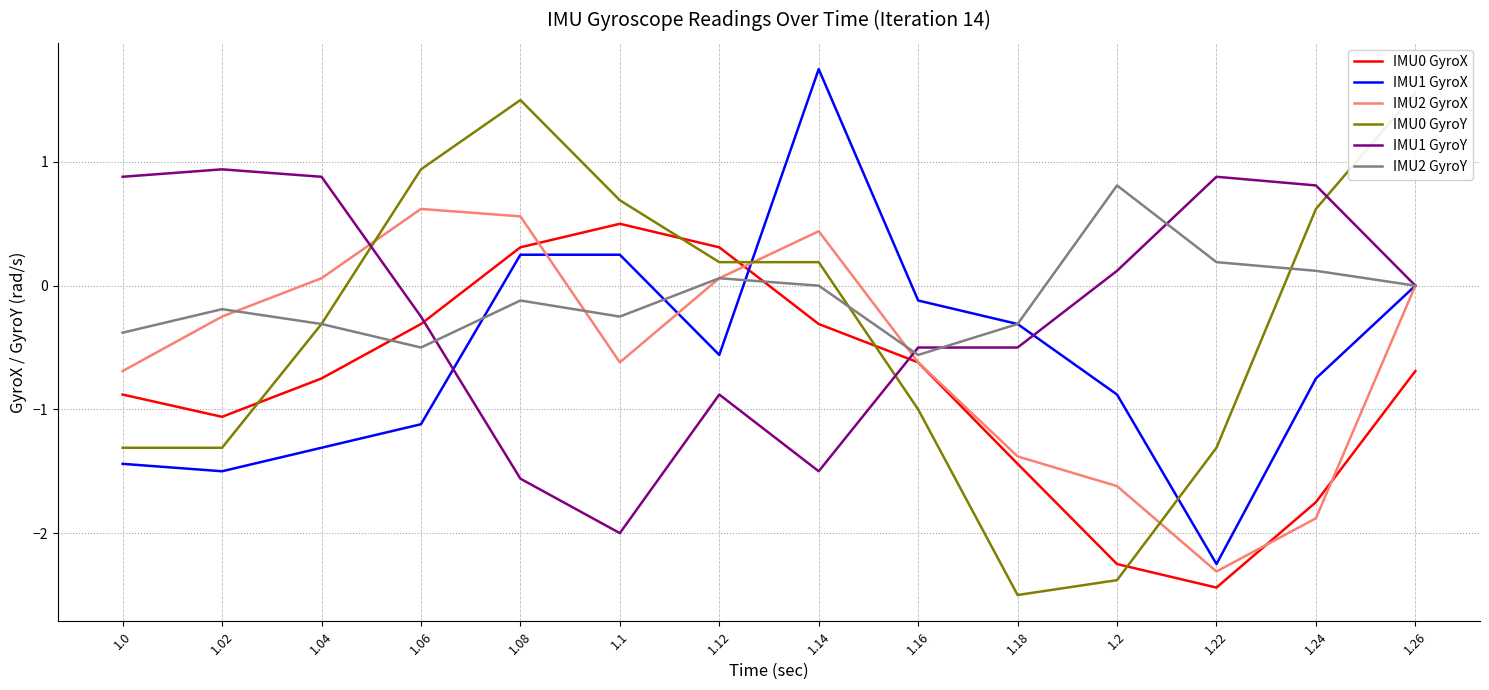

Reading left to right, what are all the values shown in this chart?

IMU0 GyroX: 1.0=-0.9	1.02=-1.1	1.04=-0.8	1.06=-0.3	1.08=0.3	1.1=0.5	1.12=0.3	1.14=-0.3	1.16=-0.6	1.18=-1.4	1.2=-2.2	1.22=-2.4	1.24=-1.8	1.26=-0.7
IMU1 GyroX: 1.0=-1.4	1.02=-1.5	1.04=-1.3	1.06=-1.1	1.08=0.2	1.1=0.2	1.12=-0.6	1.14=1.8	1.16=-0.1	1.18=-0.3	1.2=-0.9	1.22=-2.2	1.24=-0.8	1.26=0.0
IMU2 GyroX: 1.0=-0.7	1.02=-0.2	1.04=0.1	1.06=0.6	1.08=0.6	1.1=-0.6	1.12=0.1	1.14=0.4	1.16=-0.6	1.18=-1.4	1.2=-1.6	1.22=-2.3	1.24=-1.9	1.26=0.0
IMU0 GyroY: 1.0=-1.3	1.02=-1.3	1.04=-0.3	1.06=0.9	1.08=1.5	1.1=0.7	1.12=0.2	1.14=0.2	1.16=-1.0	1.18=-2.5	1.2=-2.4	1.22=-1.3	1.24=0.6	1.26=1.6
IMU1 GyroY: 1.0=0.9	1.02=0.9	1.04=0.9	1.06=-0.2	1.08=-1.6	1.1=-2.0	1.12=-0.9	1.14=-1.5	1.16=-0.5	1.18=-0.5	1.2=0.1	1.22=0.9	1.24=0.8	1.26=0.0
IMU2 GyroY: 1.0=-0.4	1.02=-0.2	1.04=-0.3	1.06=-0.5	1.08=-0.1	1.1=-0.2	1.12=0.1	1.14=0.0	1.16=-0.6	1.18=-0.3	1.2=0.8	1.22=0.2	1.24=0.1	1.26=0.0